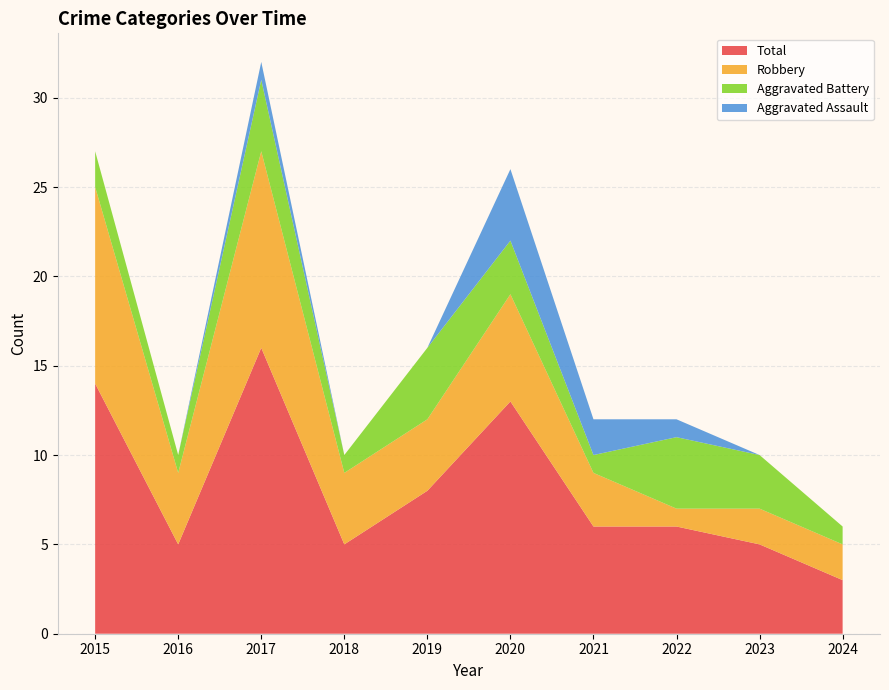

Reading left to right, list all the values displayed in this chart.

Aggravated Assault: 0	0	1	0	0	4	2	1	0	0
Aggravated Battery: 2	1	4	1	4	3	1	4	3	1
Robbery: 11	4	11	4	4	6	3	1	2	2
Total: 14	5	16	5	8	13	6	6	5	3